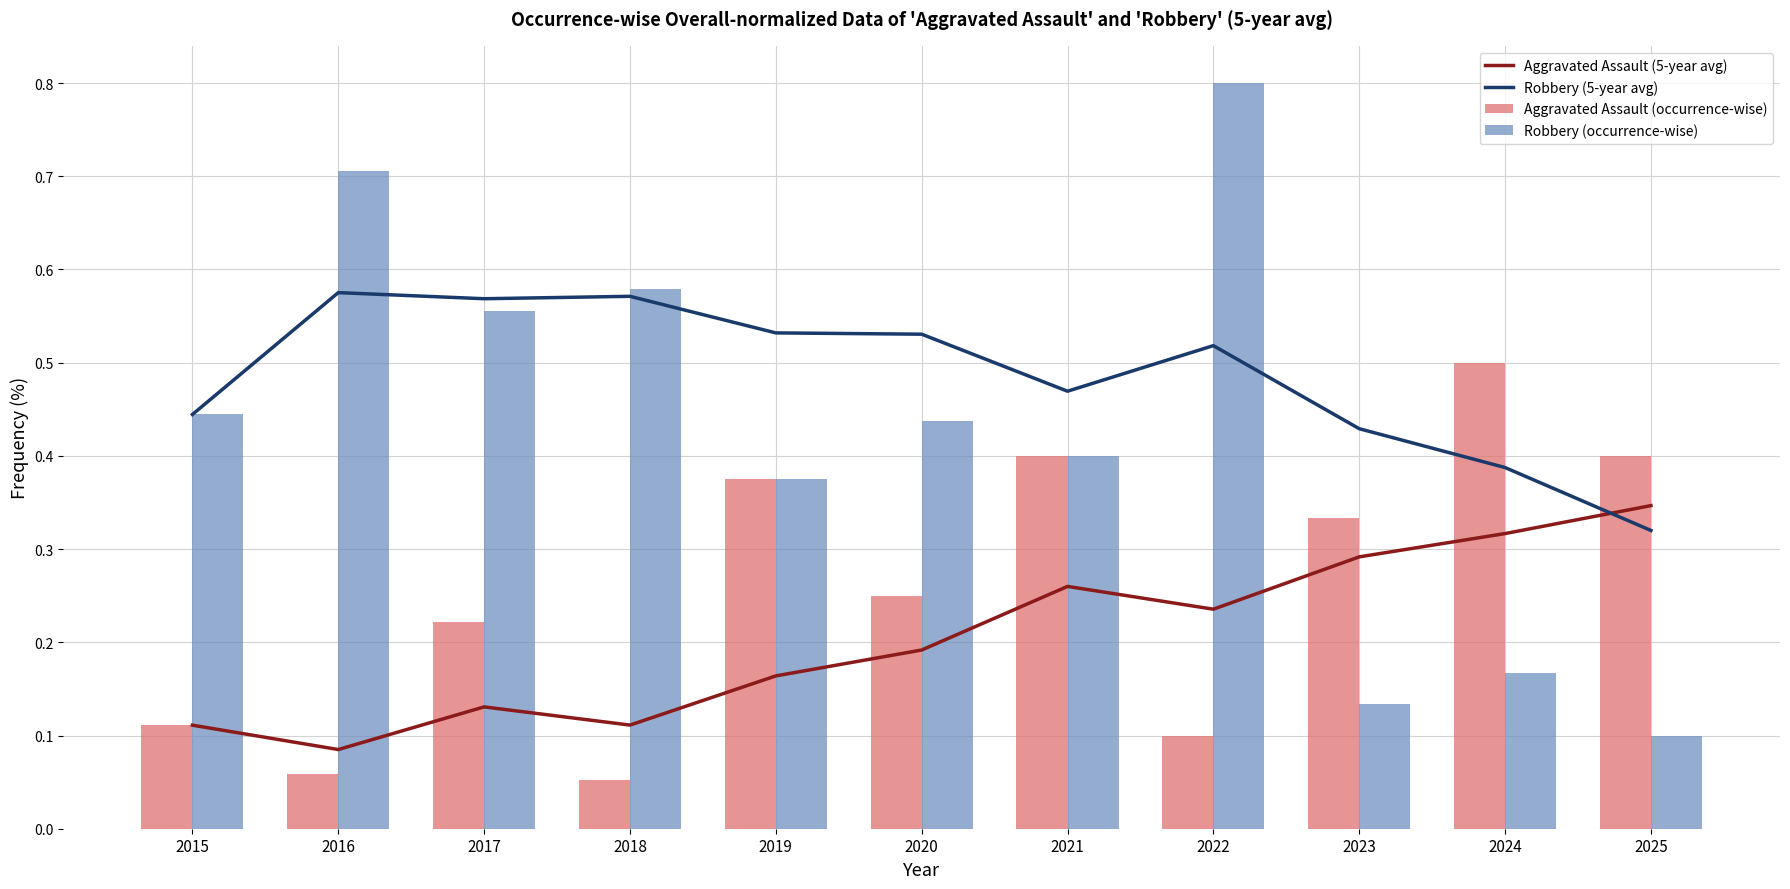

What value does the Robbery (5-year avg) series have at 2020?

0.5